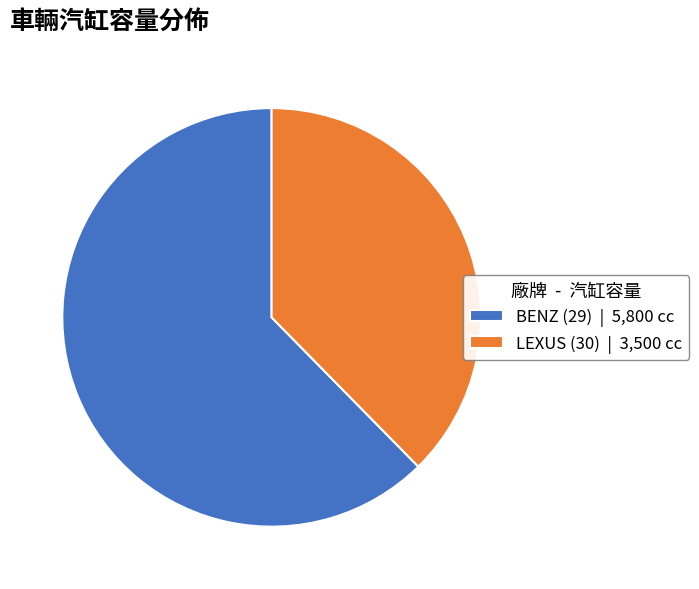

Does BENZ (29) represent more than half of the total?

Yes